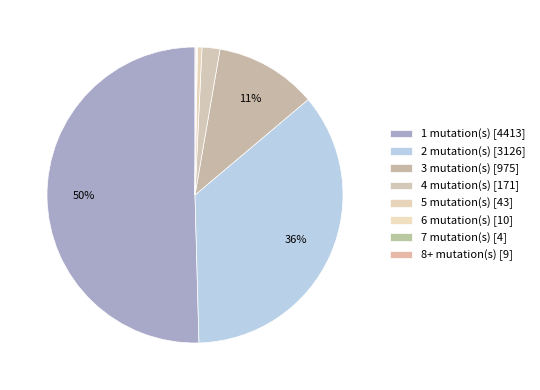

How many segments does this pie chart have?

8